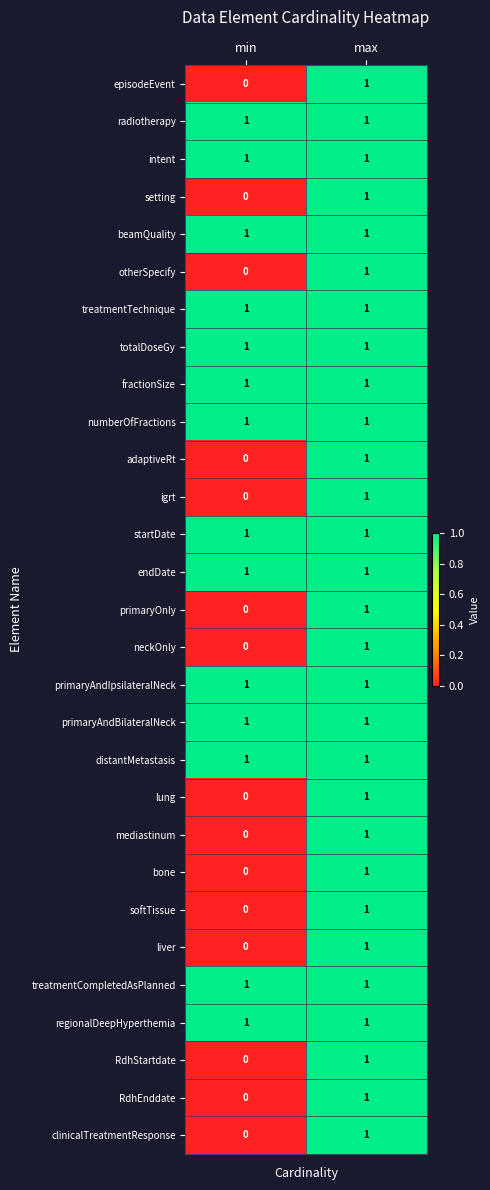

Count the number of data series in this chart.

29